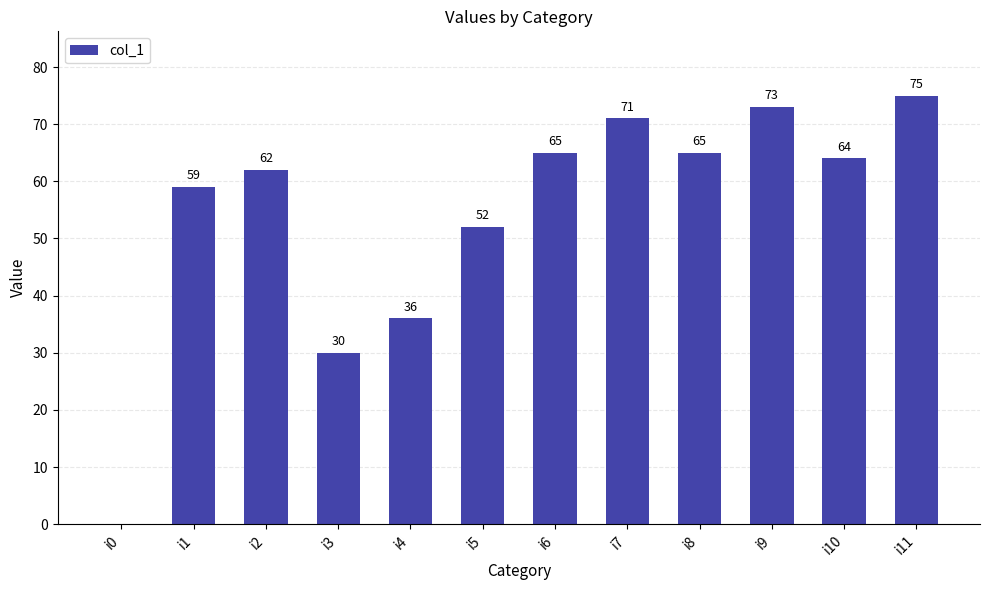

Which has a higher value, i1 or i4?

i1